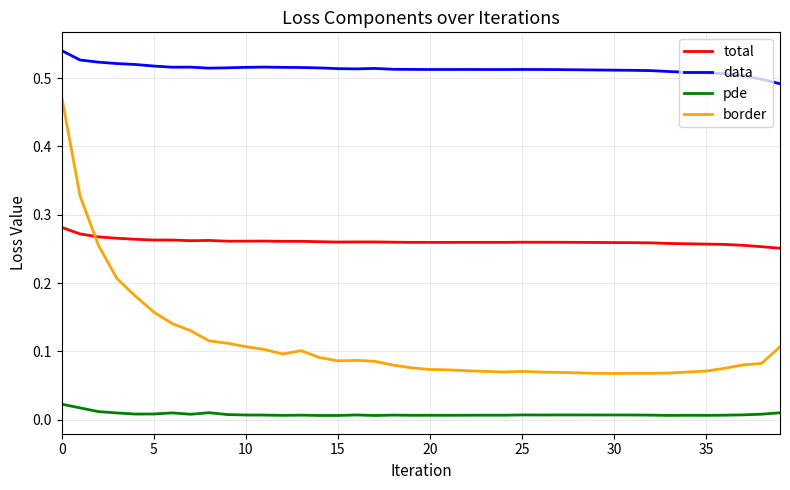

What are all the series names shown in the legend?

total, data, pde, border